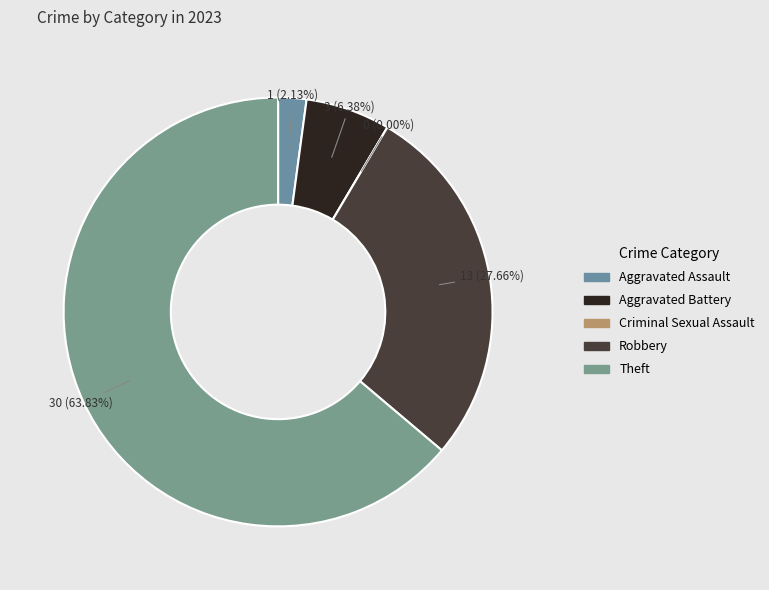

Which slice is the largest?

Theft